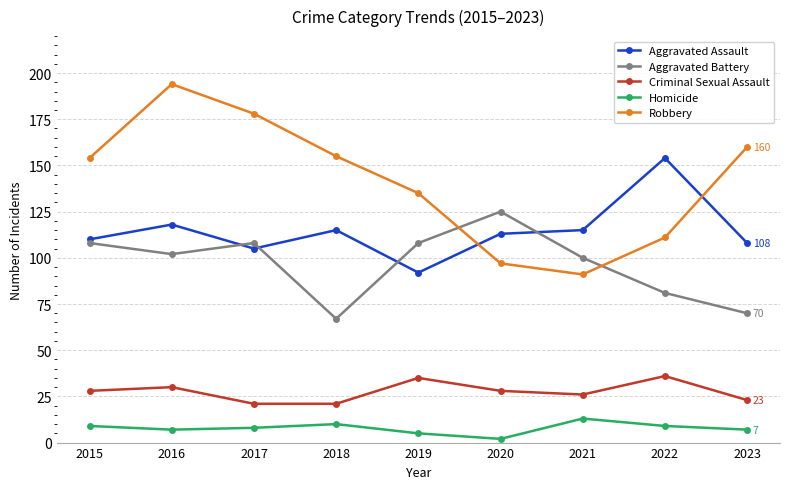

Where do Aggravated Assault and Robbery first cross each other?

2019 and 2020